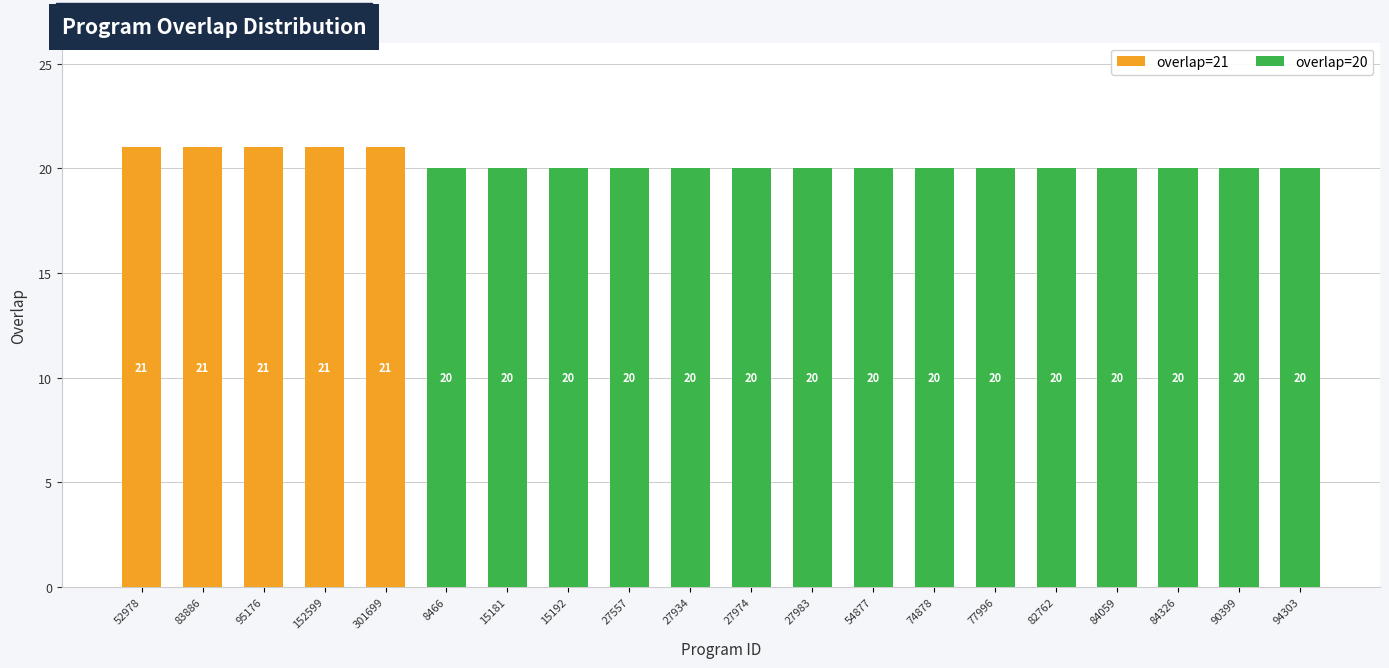

What is the sum of all overlap=21 values?

105